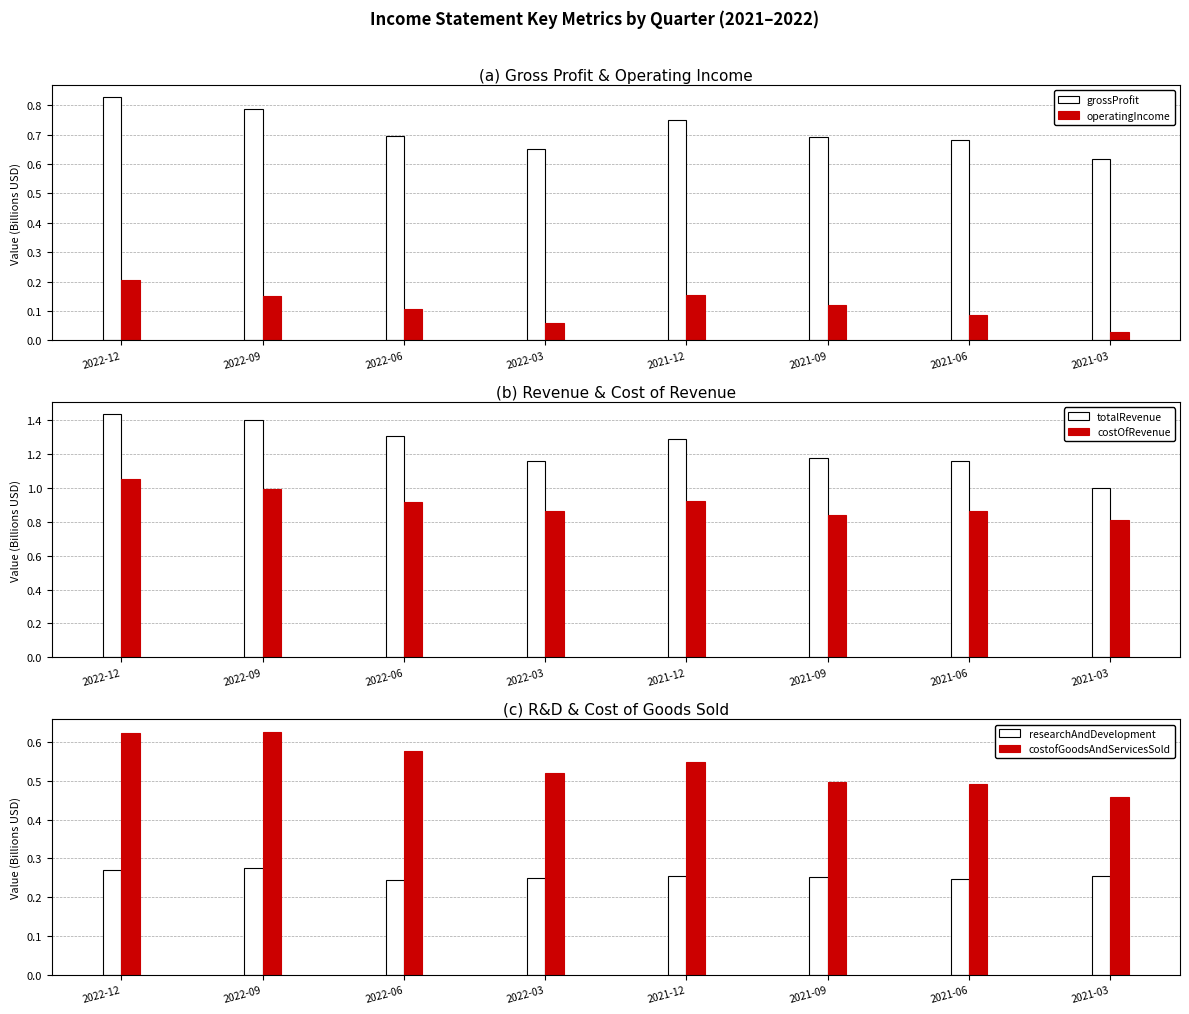

Which label corresponds to the largest value in the chart?

2022-12